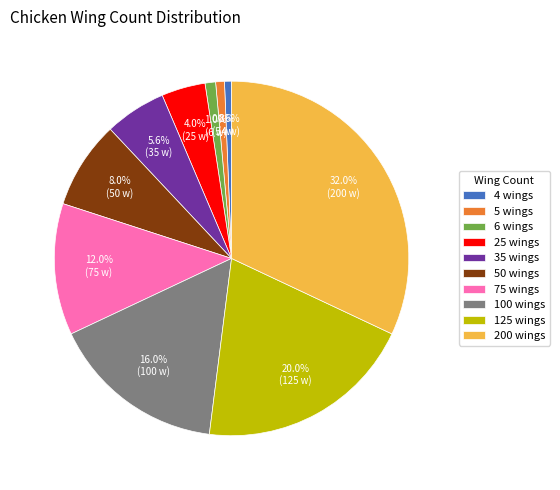

Does 6 wings represent more than half of the total?

No